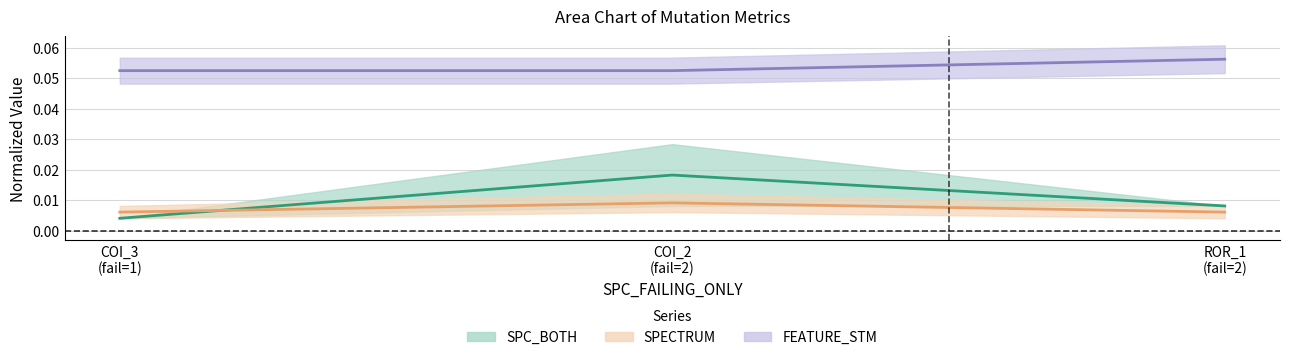

Count the number of data series in this chart.

3